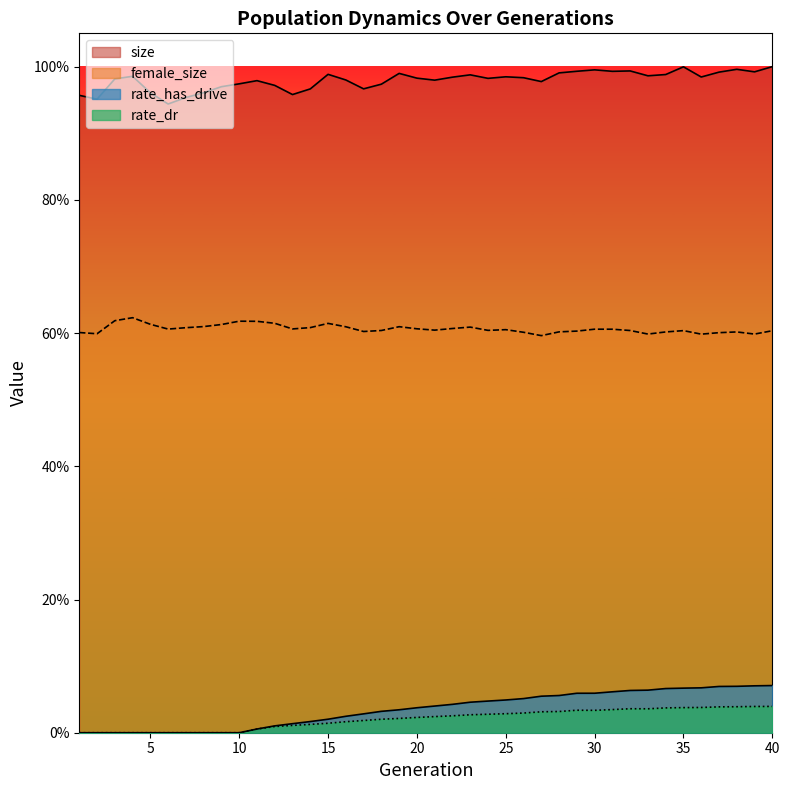

True or false: size has a value of 0.5 at 24.

False